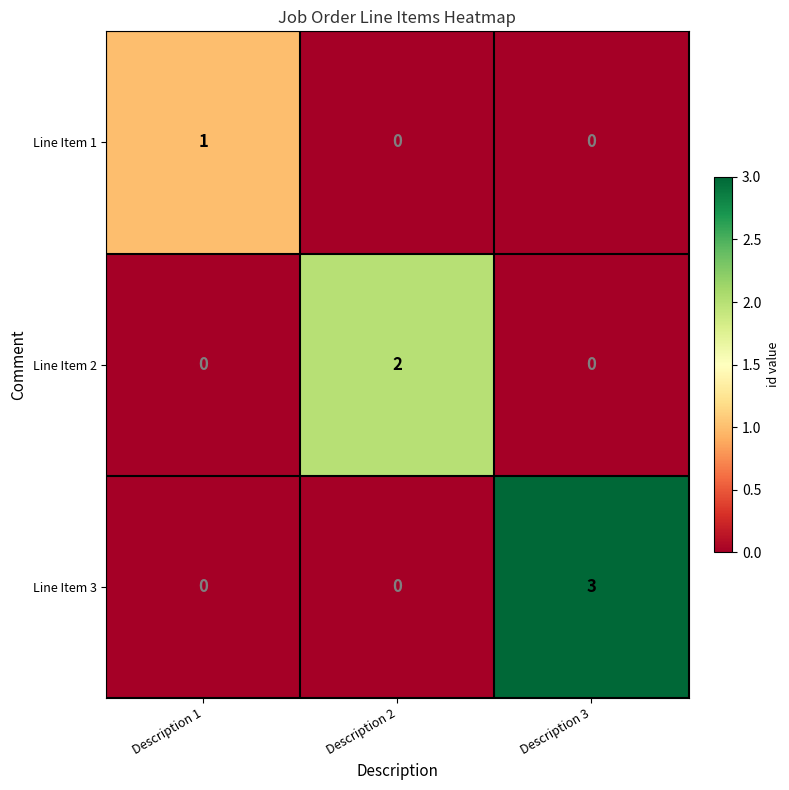

Is it true that Line Item 3 equals 5 at Description 3?

False